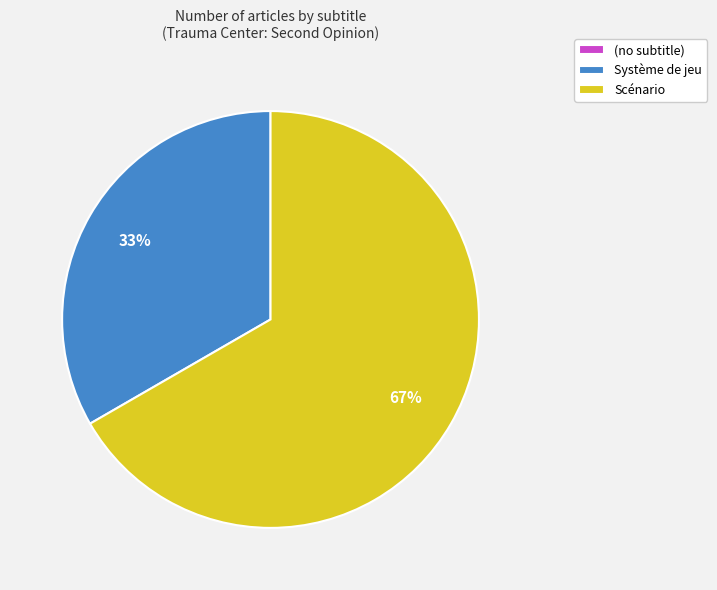

The Système de jeu slice represents 33% of the pie. True or false?

True